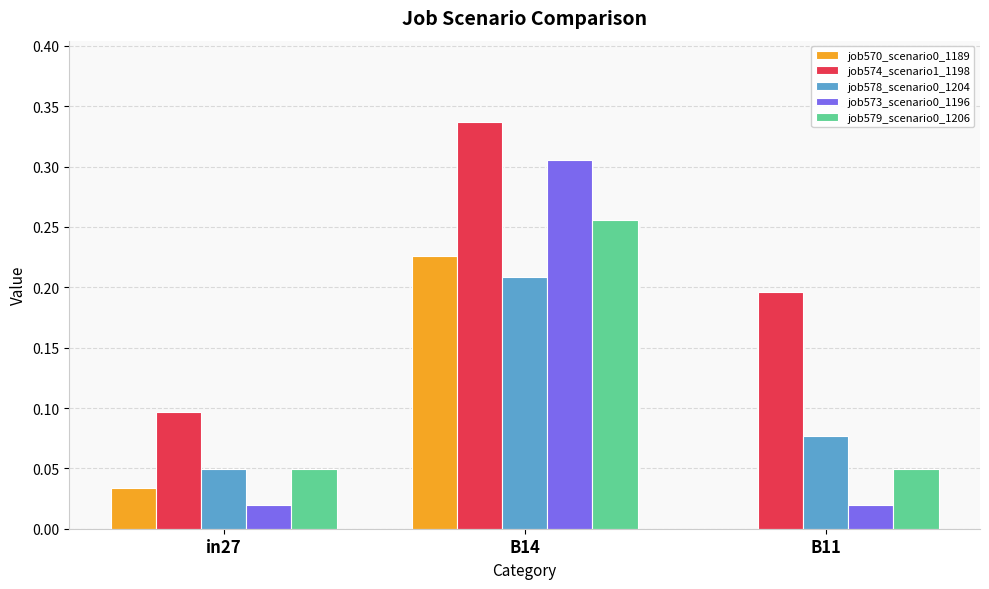

At which category is the sum across all series the highest?

B14